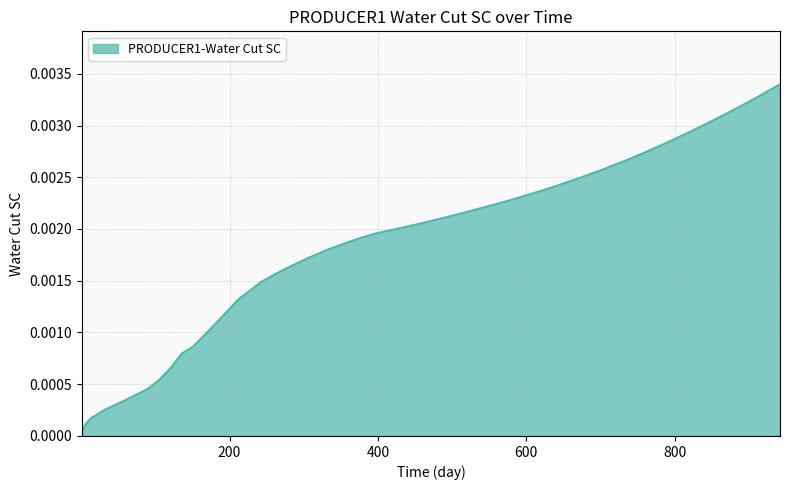

True or false: there are more than 2 points higher than both neighbors.

False